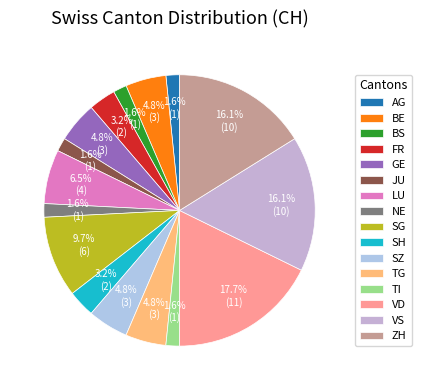

What percentage is NOT represented by JU?

98.4%